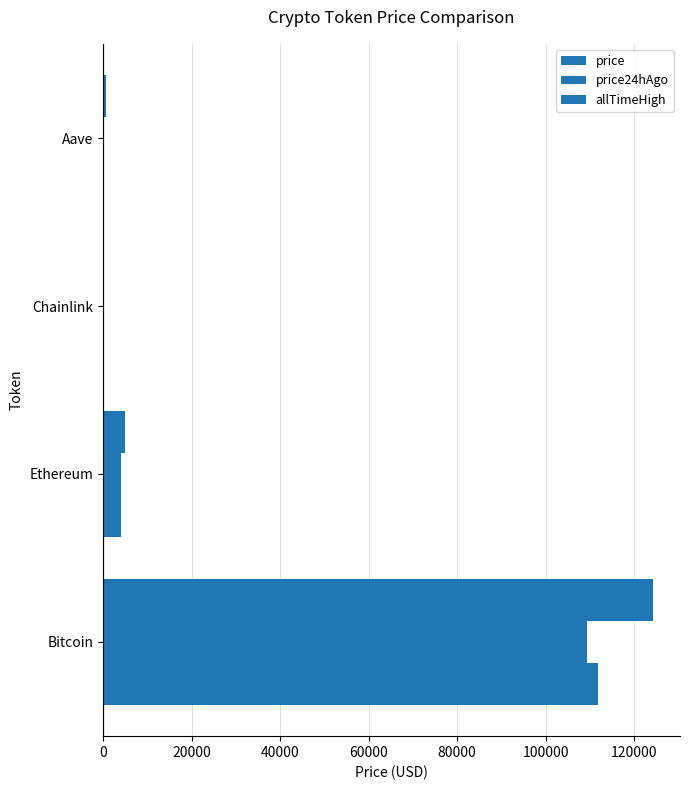

What is the value of the allTimeHigh bar at the 1st from the left?

124128.0